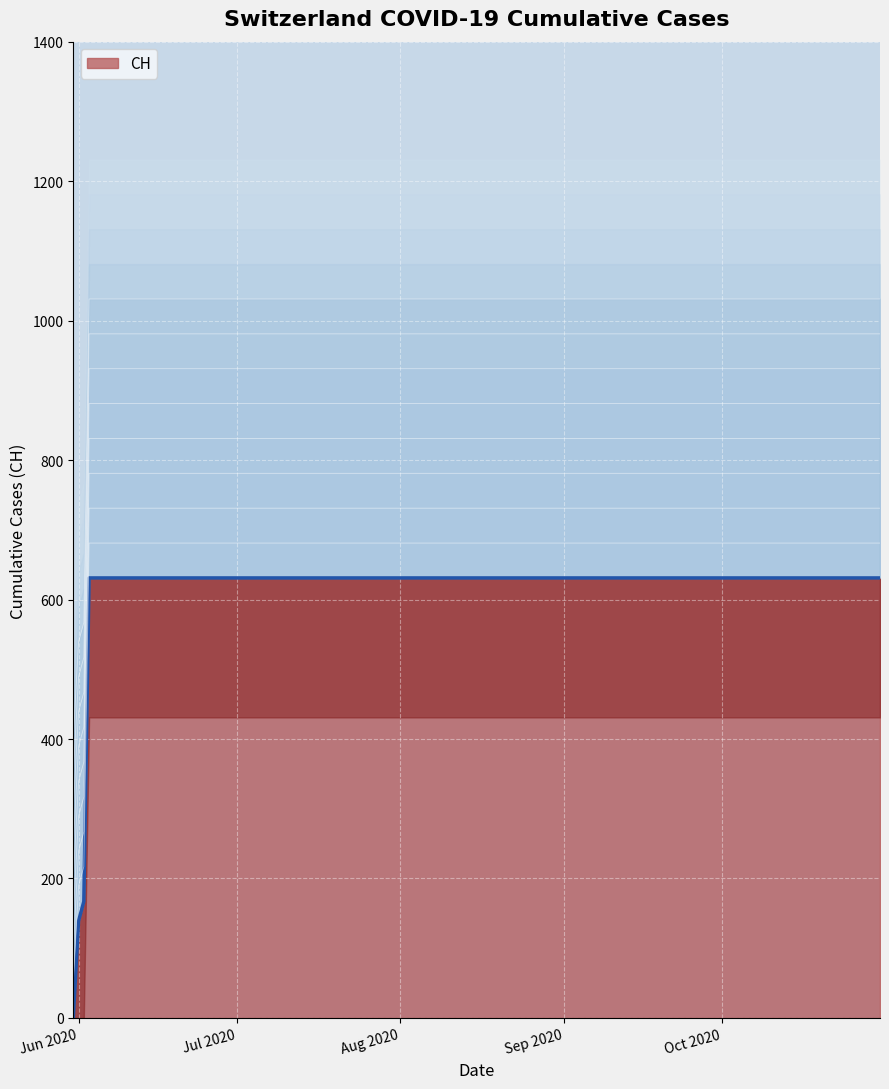

What is the sum of all values?

11033